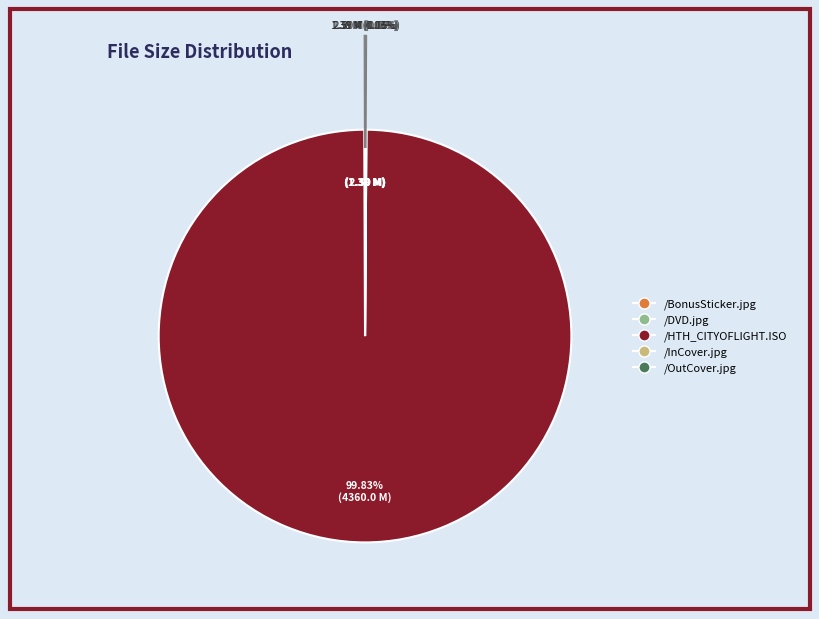

What is the majority slice?

/HTH_CITYOFLIGHT.ISO